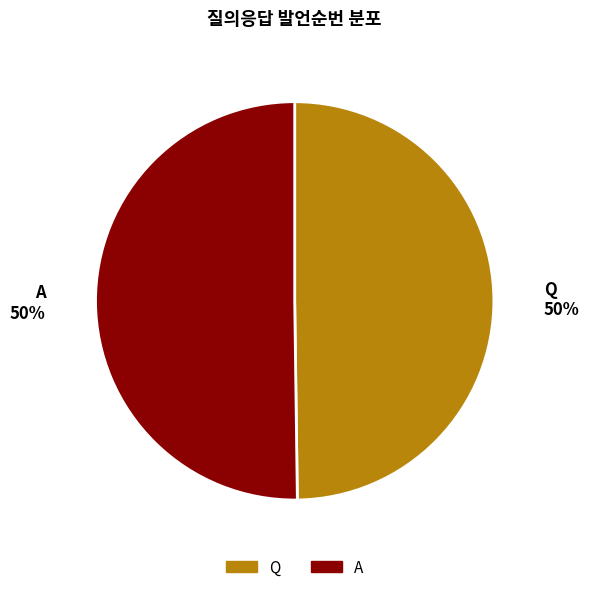

Is it true that Q is 50% of the pie?

True